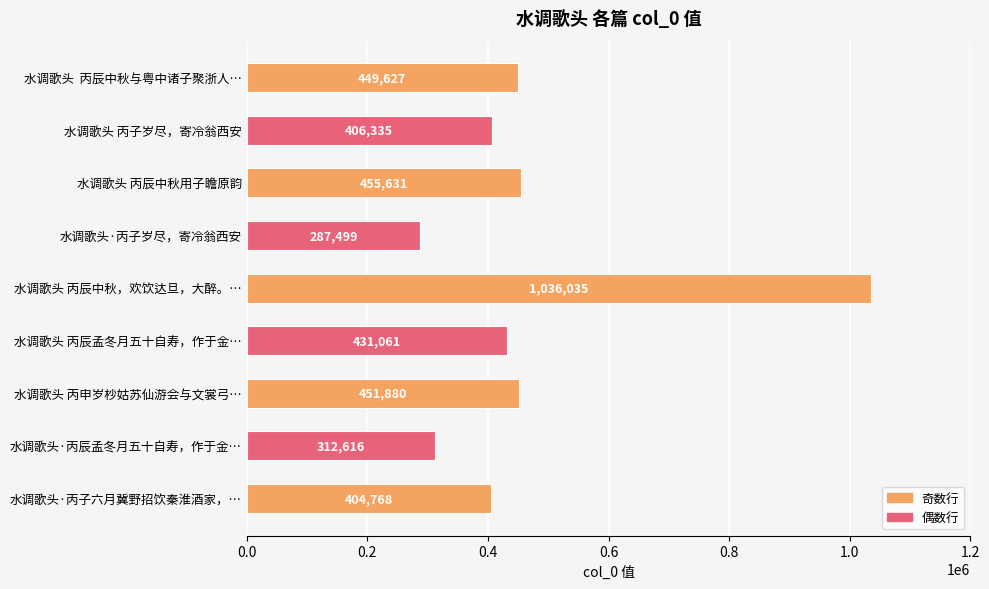

The value at 水调歌头 丙辰孟冬月五十自寿，作于金… is 738427. True or false?

False